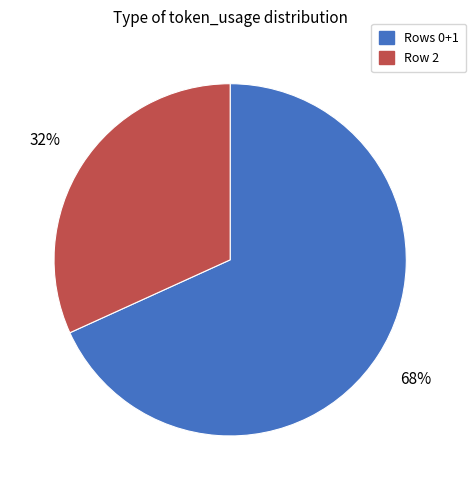

Do Row 2 and Rows 0+1 together represent more than half of the pie?

Yes